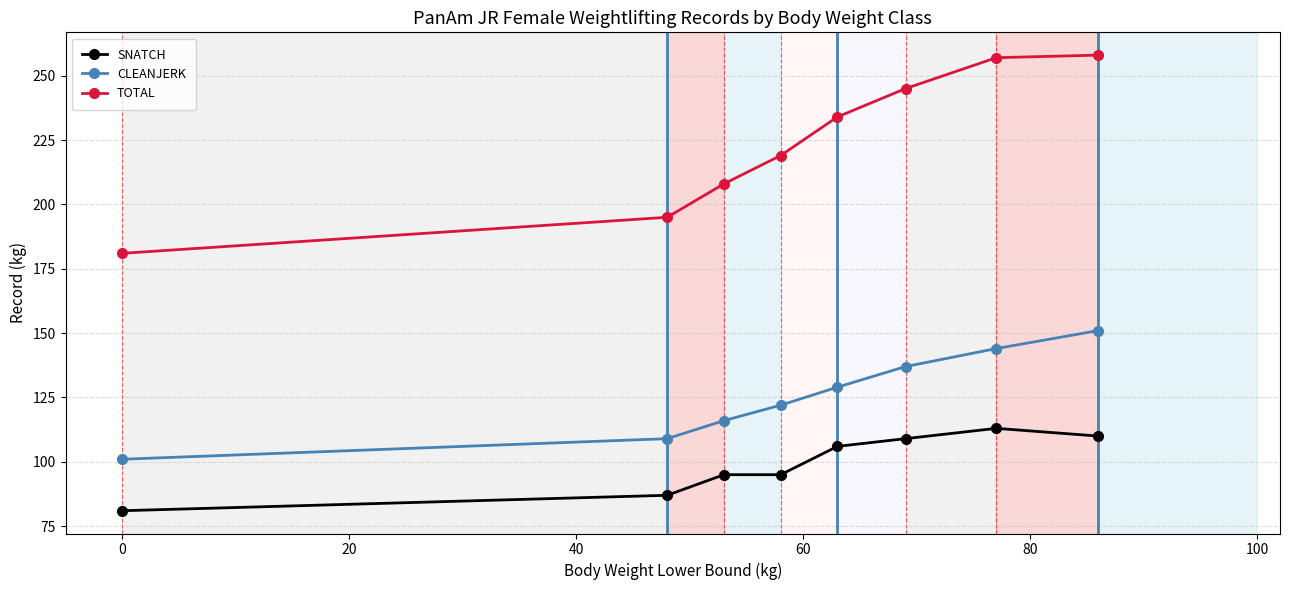

What is the difference between the maximum and minimum values in the SNATCH series?

32